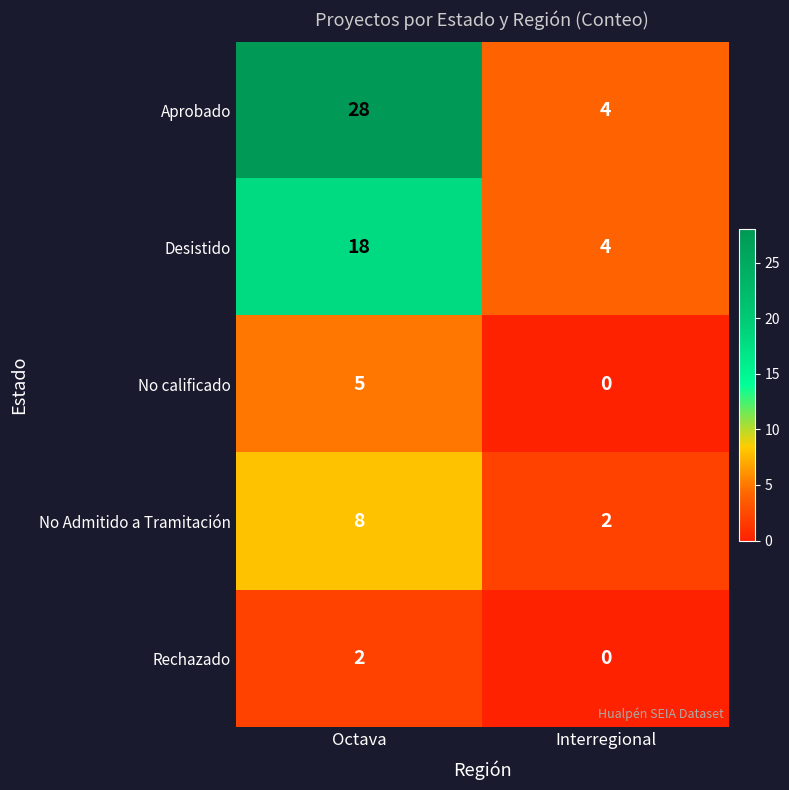

Reading left to right, transcribe all the data shown in this chart.

Aprobado: 28	4
Desistido: 18	4
No calificado: 5	0
No Admitido a Tramitación: 8	2
Rechazado: 2	0